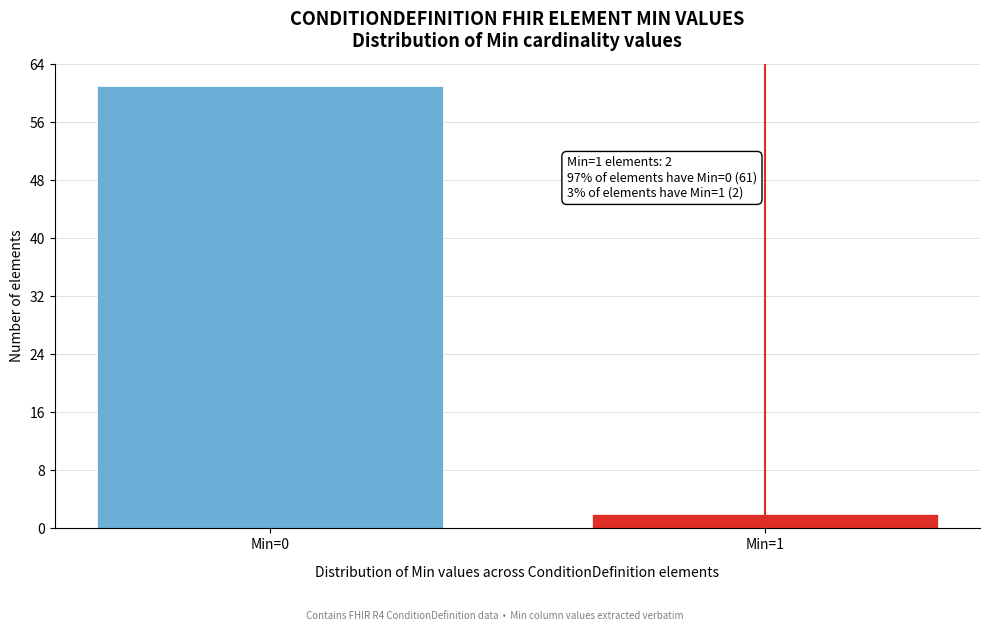

Reading left to right, extract all data points from this chart.

61	2